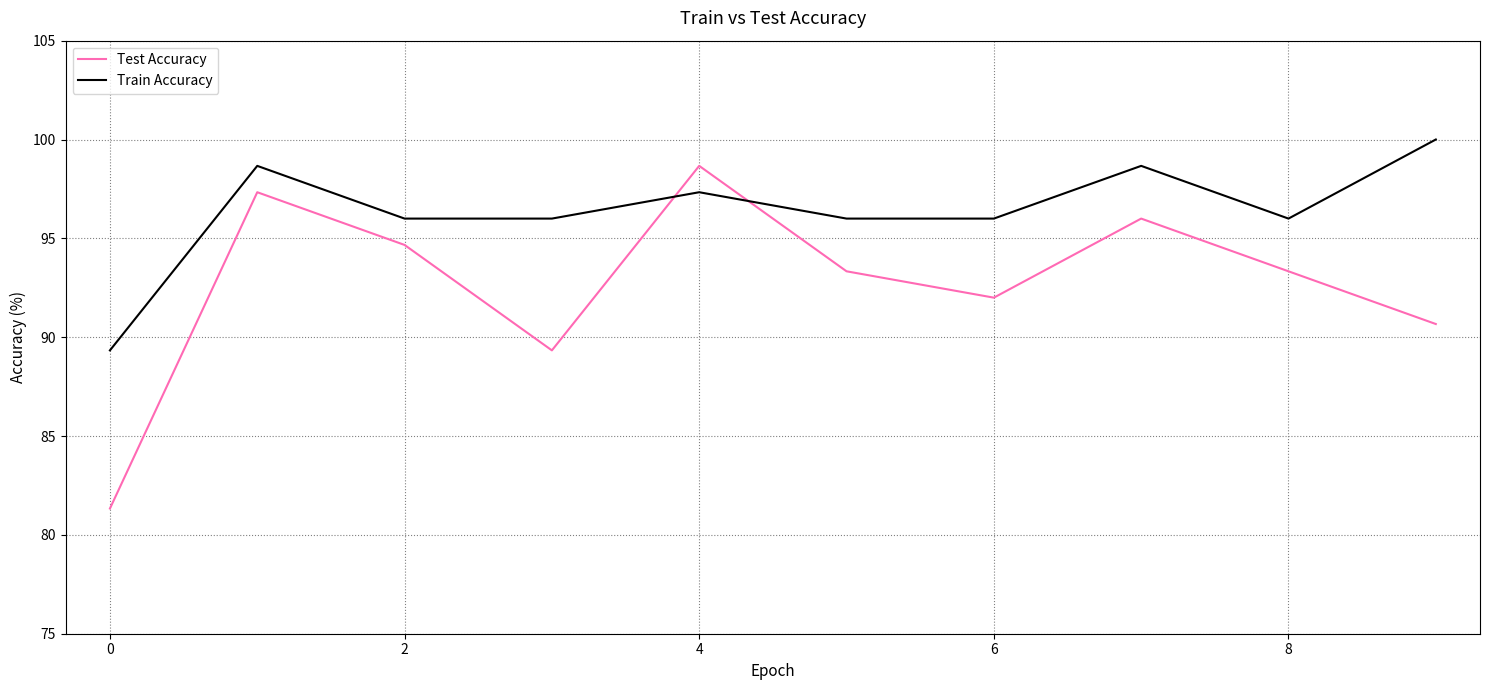

What is the greatest value displayed?

100.0